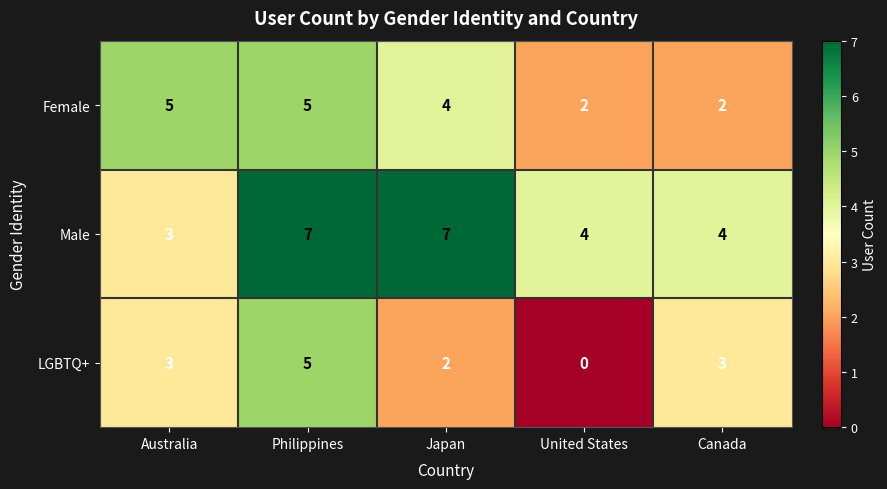

Reading left to right, extract all data points from this chart.

Female: 5	5	4	2	2
Male: 3	7	7	4	4
LGBTQ+: 3	5	2	0	3